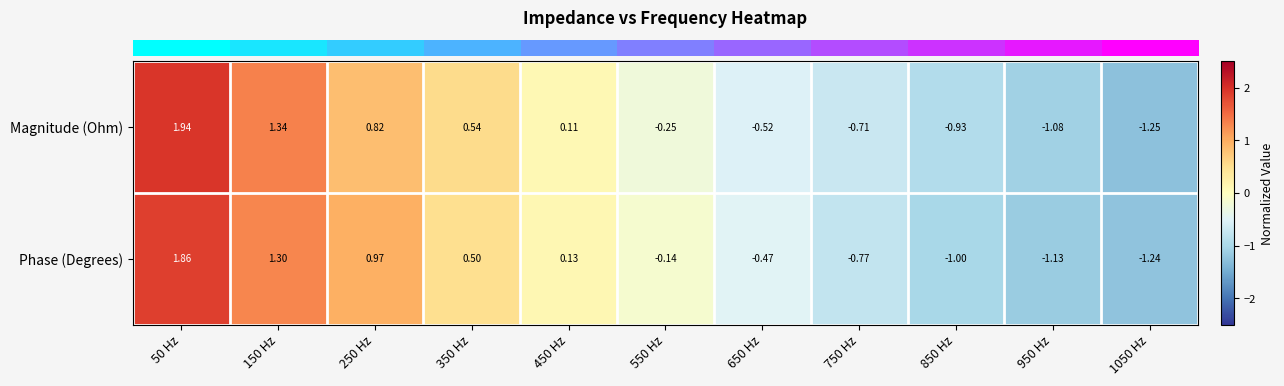

Is the value of Magnitude (Ohm) at 650 Hz greater than the value of Phase (Degrees) at 850 Hz?

Yes